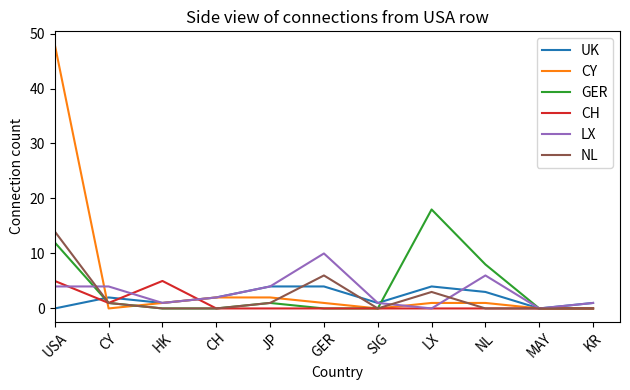

What is the difference between the highest and lowest values at HK?

5